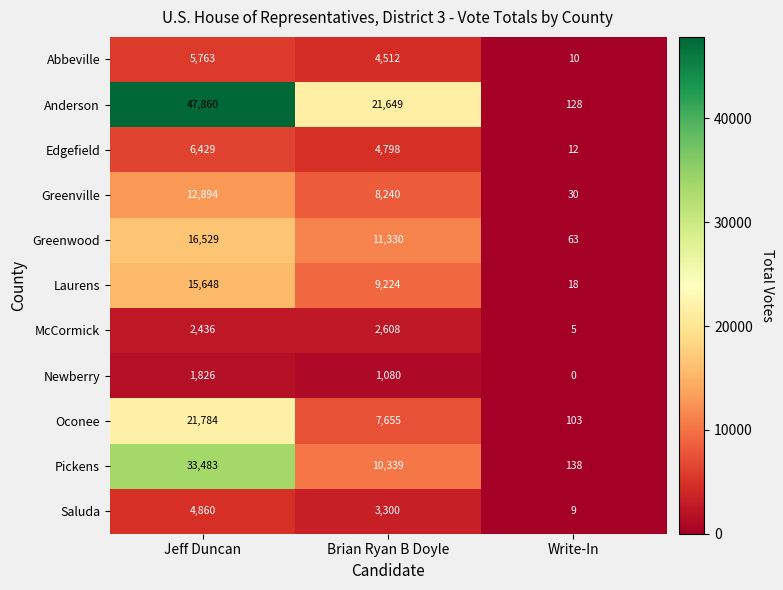

Between Jeff Duncan and Write-In, which series saw the biggest shift?

Anderson